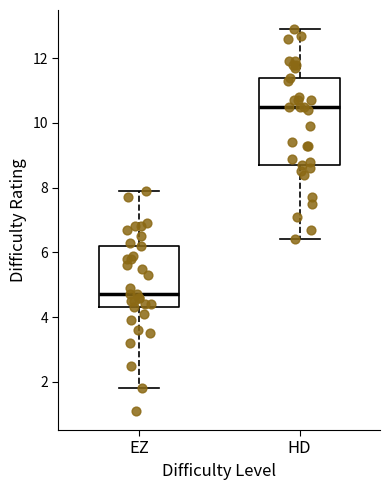

Comparing the boxes themselves (not the whiskers), which one is the tallest?

HD